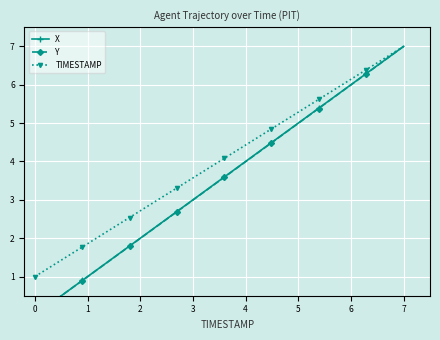

What are all the series names shown in the legend?

X, Y, TIMESTAMP